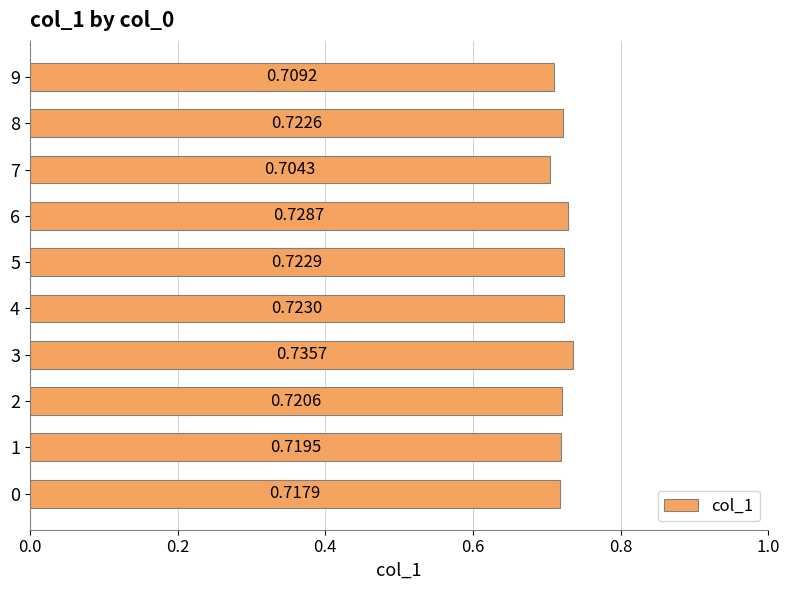

Which label corresponds to the largest value in the chart?

3